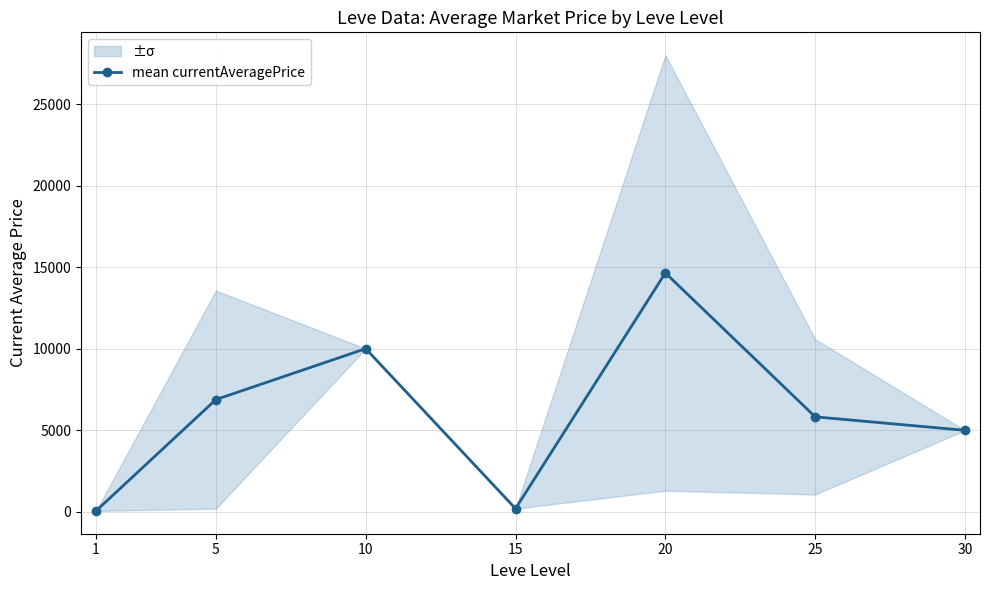

List the labels in order of value, smallest first.

1, 15, 30, 25, 5, 10, 20